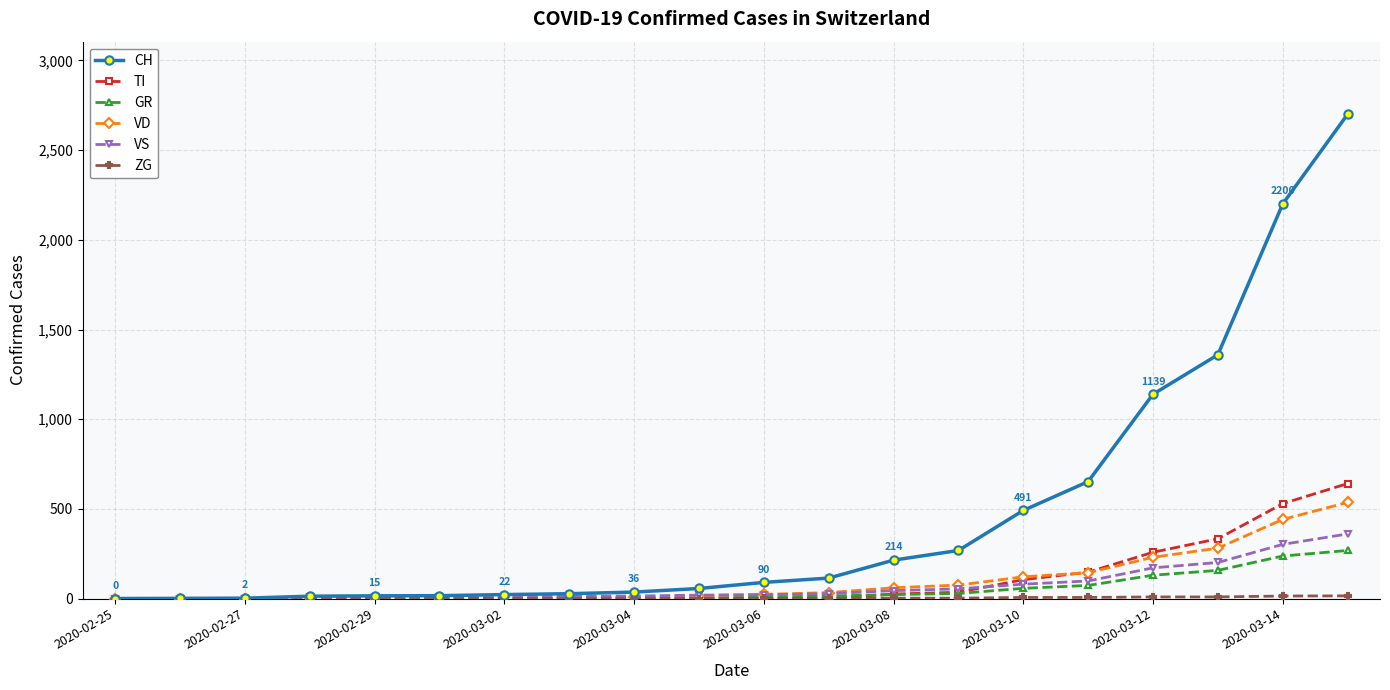

Does the chart display data point markers on the line(s)?

Yes